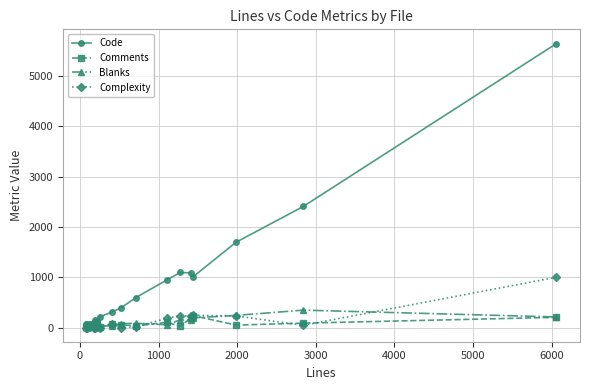

What is the value of the Comments point at the 1st from the left?

2